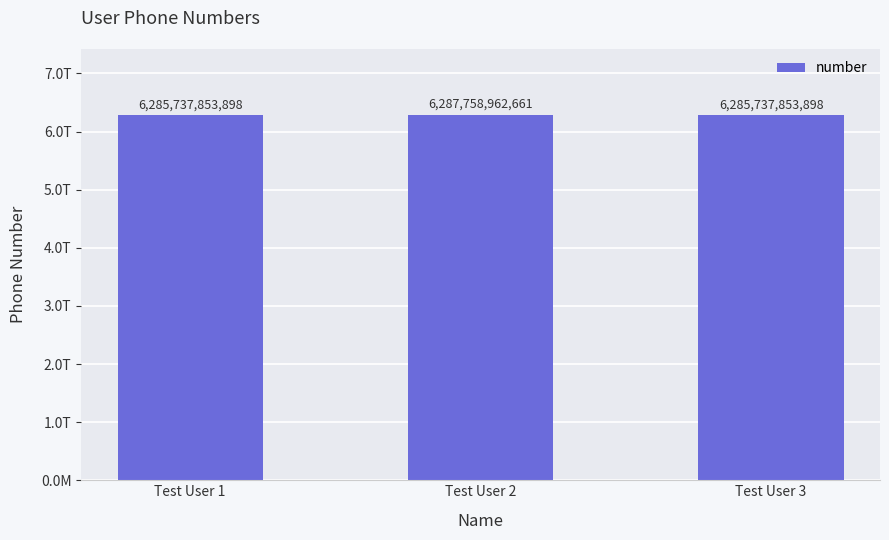

Are the bars horizontal?

No